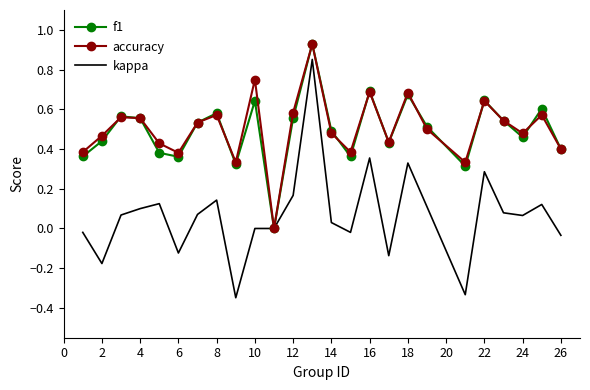

Which series has the largest range (max minus min)?

kappa